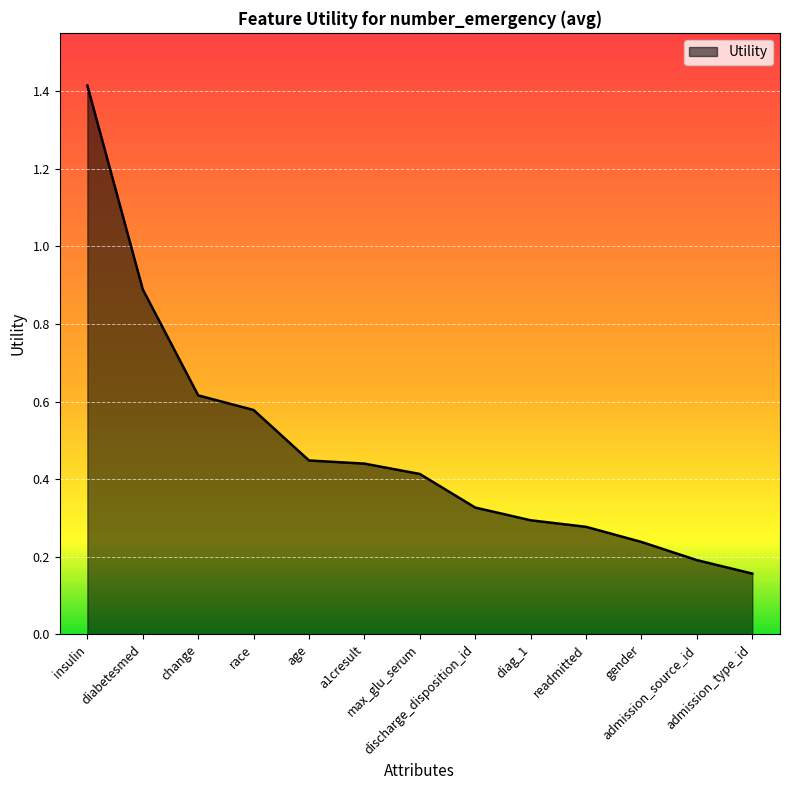

What is the difference between the maximum and minimum values?

1.3